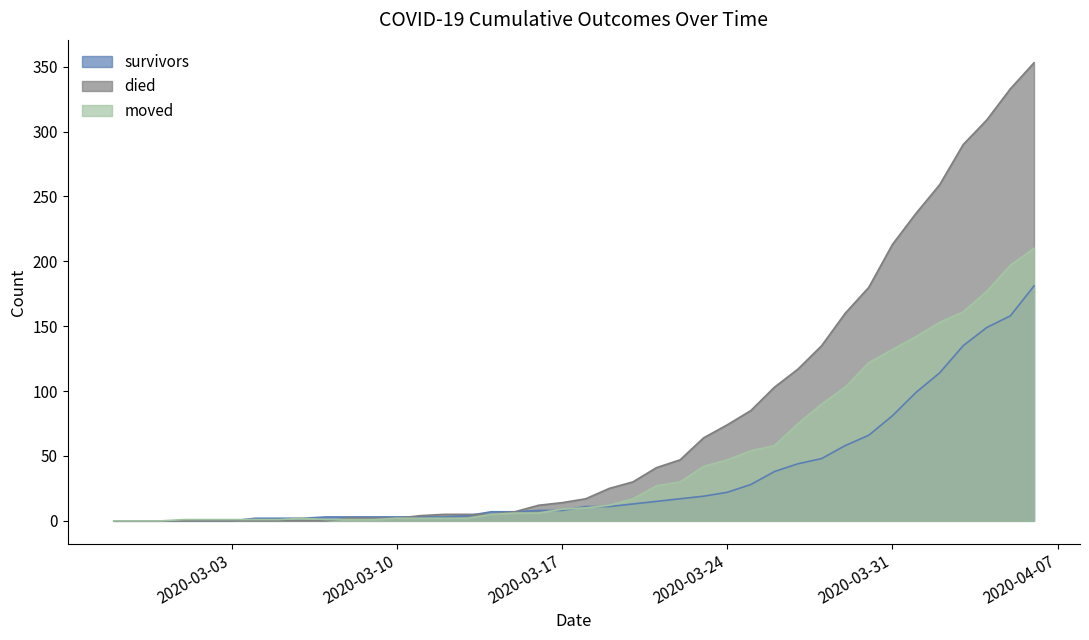

What is the spread (max minus min) of values at 2020-03-23?

45